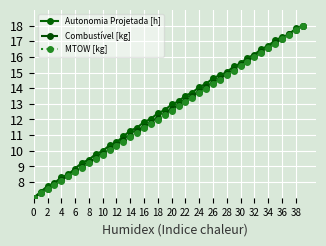

What is the maximum value shown in the chart?

18.0